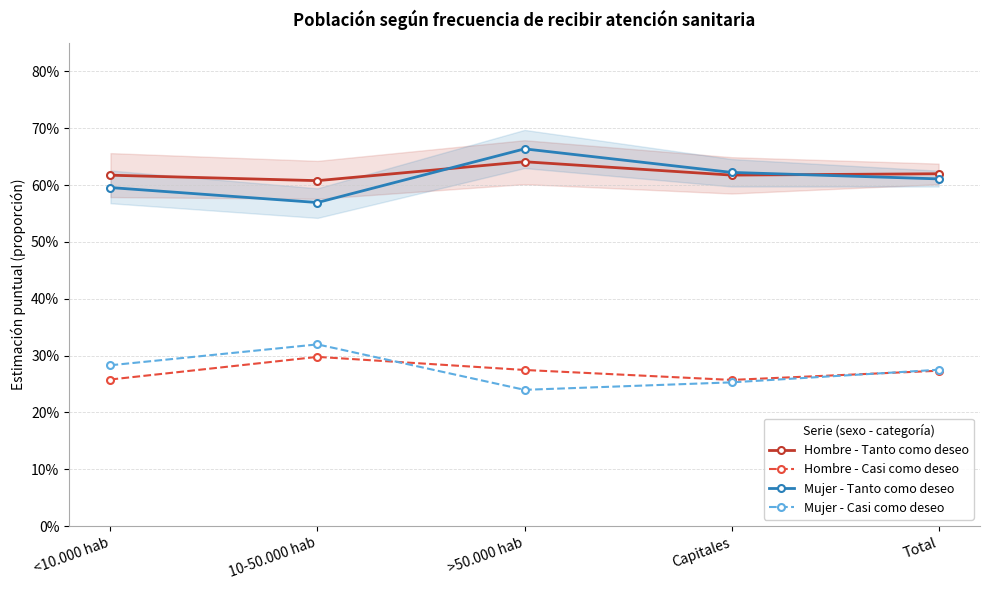

At which category does the chart reach its peak across all series?

>50.000 hab